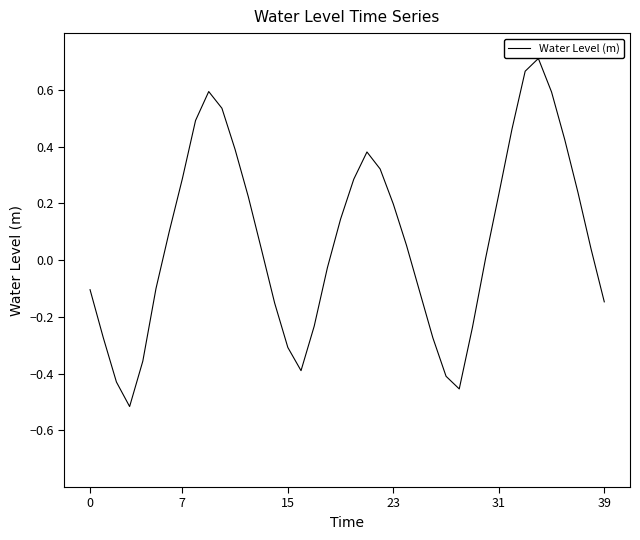

What is the sum of all values?

2.9